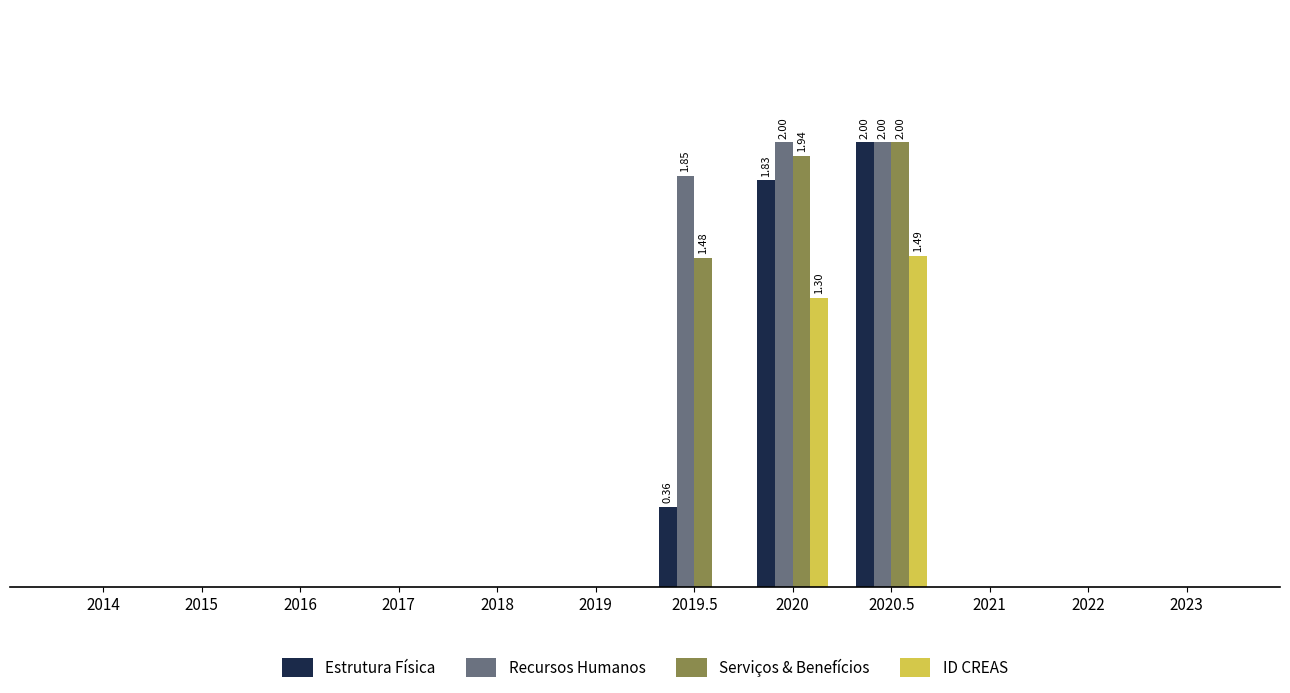

Reading right to left, what are all the values shown in this chart?

Estrutura Física: 2023=0.0	2022=0.0	2021=0.0	2020.5=2.0	2020=1.8	2019.5=0.4	2019=0.0	2018=0.0	2017=0.0	2016=0.0	2015=0.0	2014=0.0
Recursos Humanos: 2023=0.0	2022=0.0	2021=0.0	2020.5=2.0	2020=2.0	2019.5=1.9	2019=0.0	2018=0.0	2017=0.0	2016=0.0	2015=0.0	2014=0.0
Serviços & Benefícios: 2023=0.0	2022=0.0	2021=0.0	2020.5=2.0	2020=1.9	2019.5=1.5	2019=0.0	2018=0.0	2017=0.0	2016=0.0	2015=0.0	2014=0.0
ID CREAS: 2023=0.0	2022=0.0	2021=0.0	2020.5=1.5	2020=1.3	2019.5=0.0	2019=0.0	2018=0.0	2017=0.0	2016=0.0	2015=0.0	2014=0.0